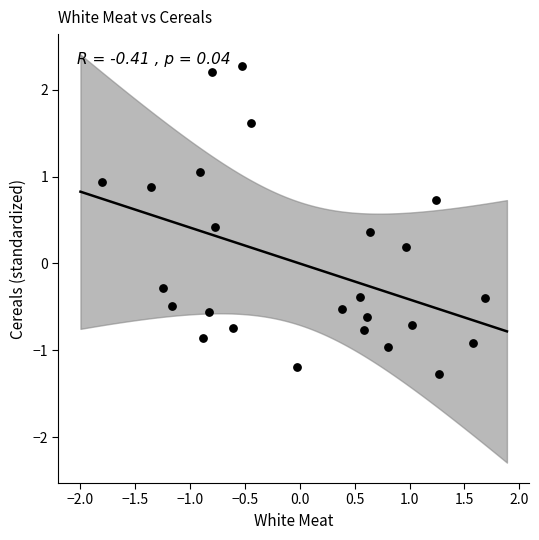

What is the range of Y values (max minus min)?

3.5